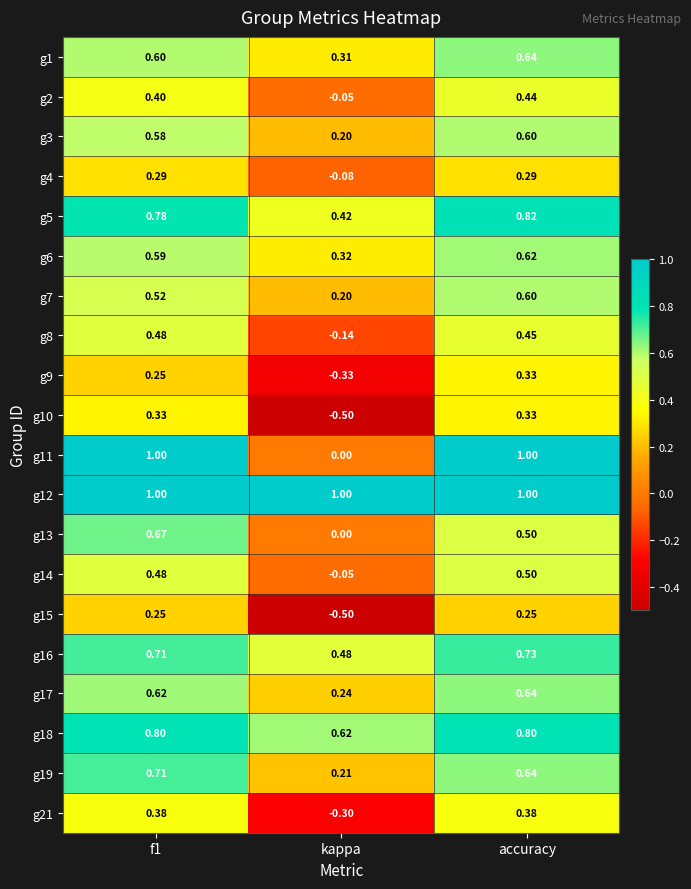

Is the value of g7 at f1 greater than the value of g12 at kappa?

No